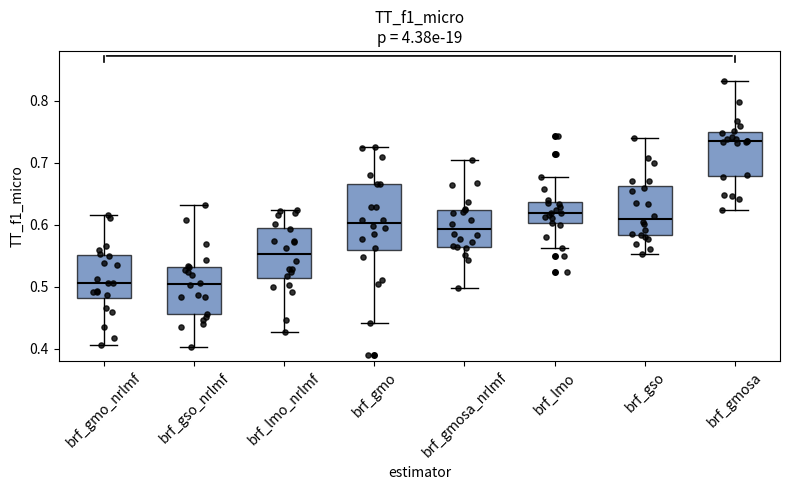

Which box is the tallest, from its lower edge to its upper edge?

brf_gmo